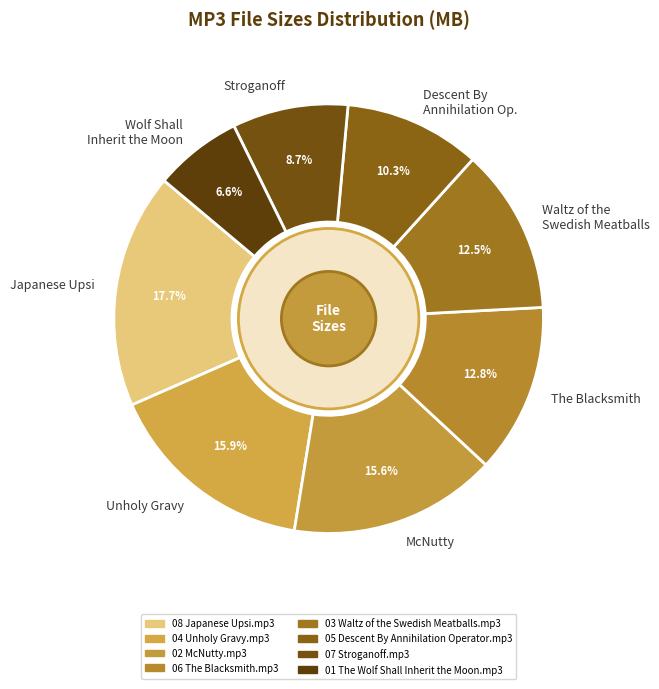

To the nearest percent, what is the average slice percentage?

12%